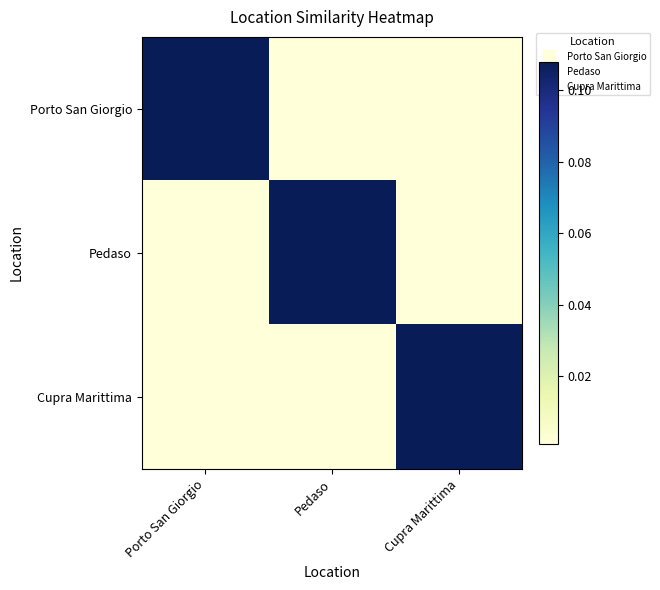

Reading right to left, extract all data points from this chart.

Porto San Giorgio: Cupra Marittima=0.0	Pedaso=0.0	Porto San Giorgio=0.1
Pedaso: Cupra Marittima=0.0	Pedaso=0.1	Porto San Giorgio=0.0
Cupra Marittima: Cupra Marittima=0.1	Pedaso=0.0	Porto San Giorgio=0.0